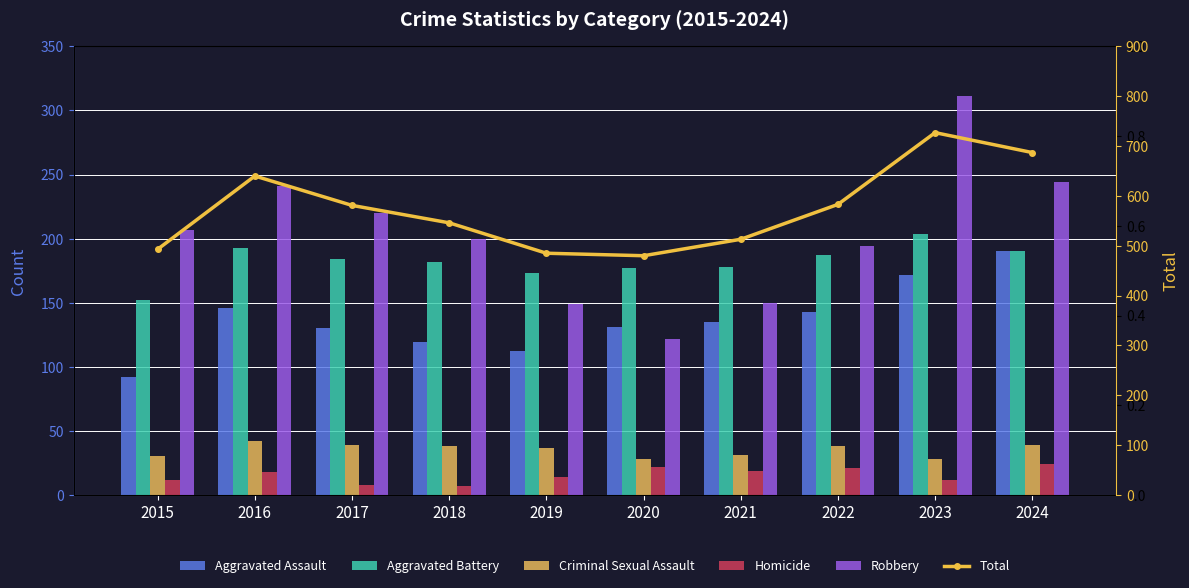

What are all the series names shown in the legend?

Aggravated Assault, Aggravated Battery, Criminal Sexual Assault, Homicide, Robbery, Total